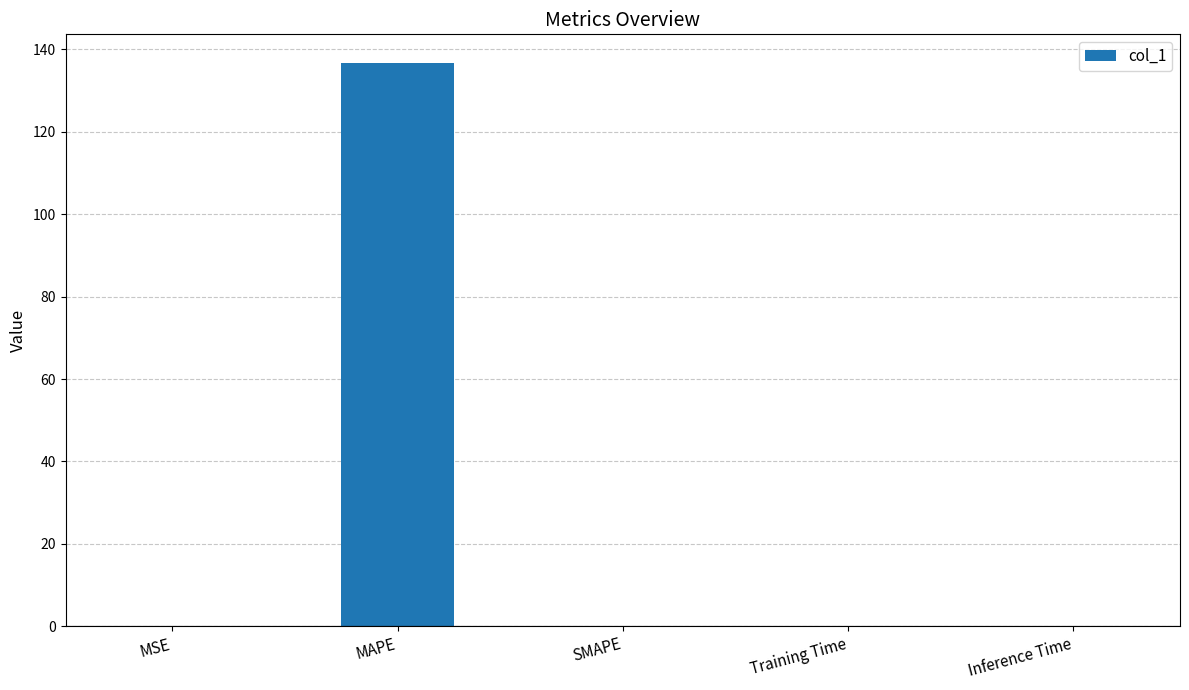

What is the sum of all values?

136.9